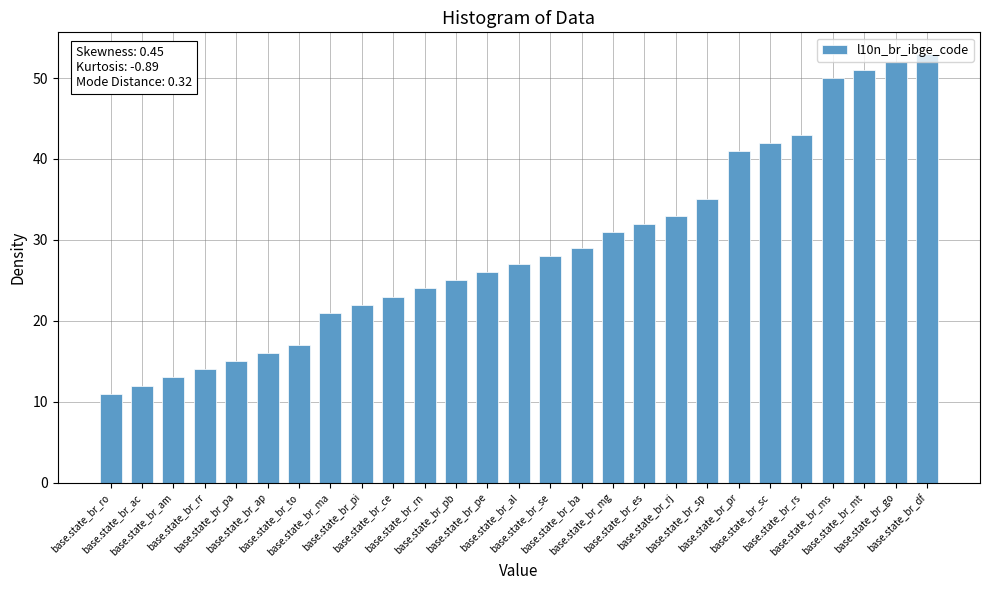

What is the maximum value shown in the chart?

53